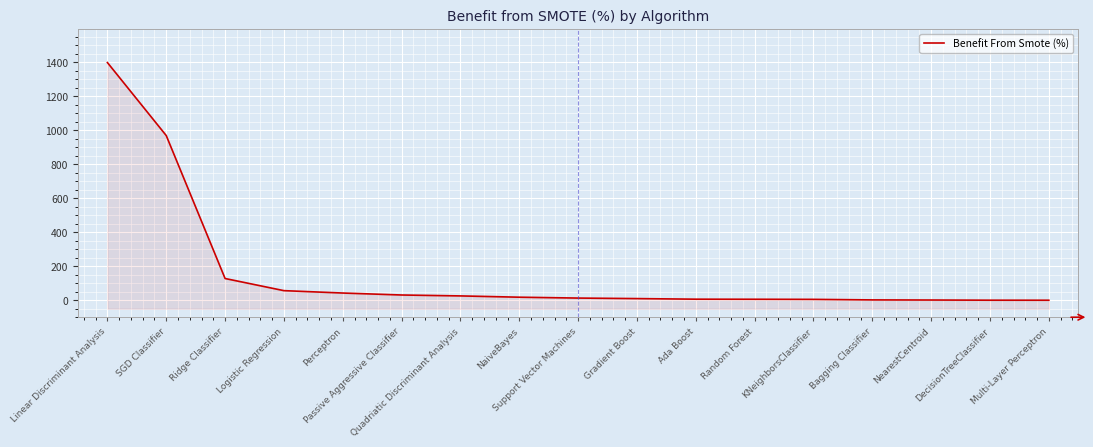

What is the difference between the maximum and minimum values?

1398.1